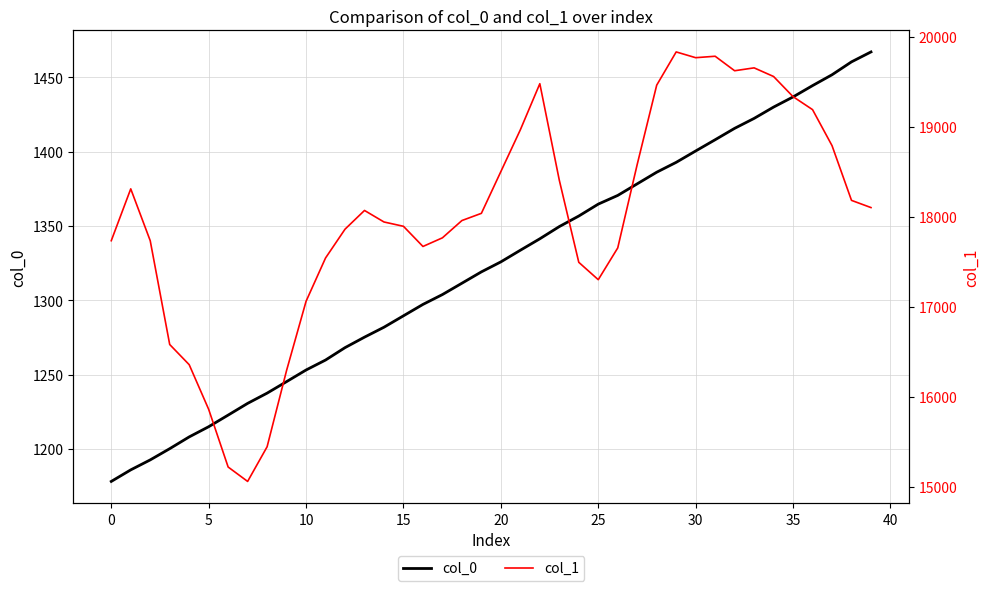

How many values in the col_0 series are below 1325?

20